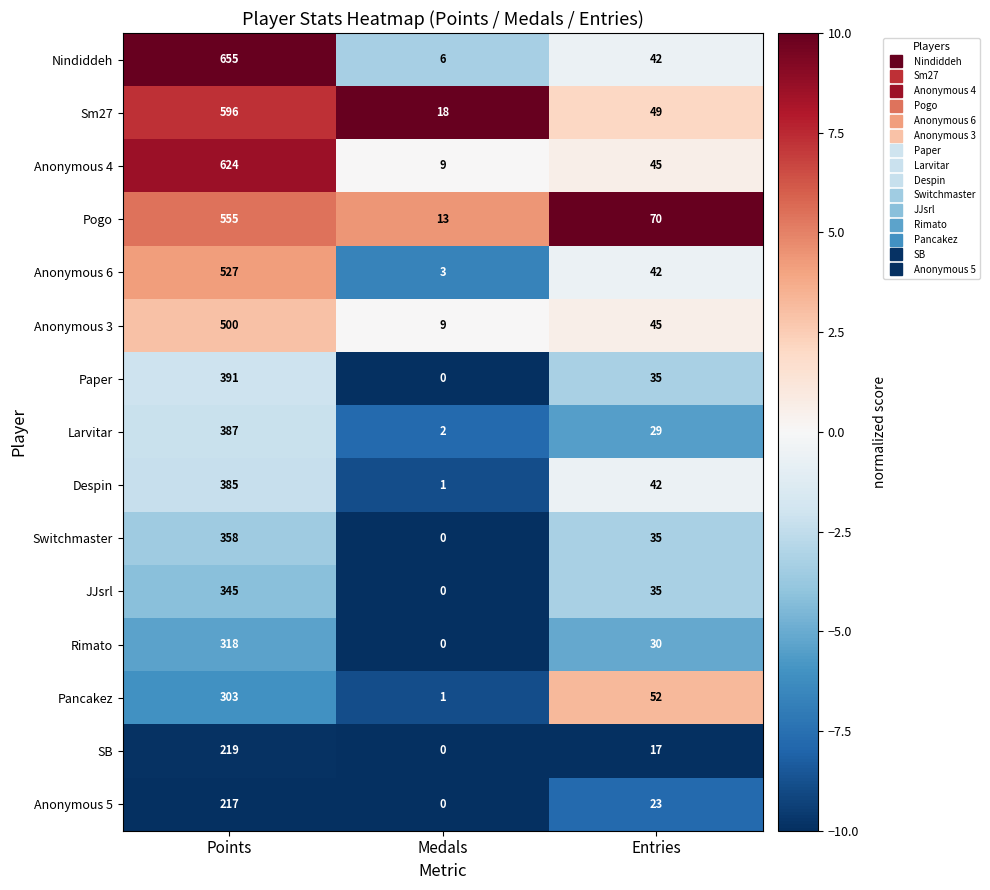

At which category is the sum across all series the highest?

Points